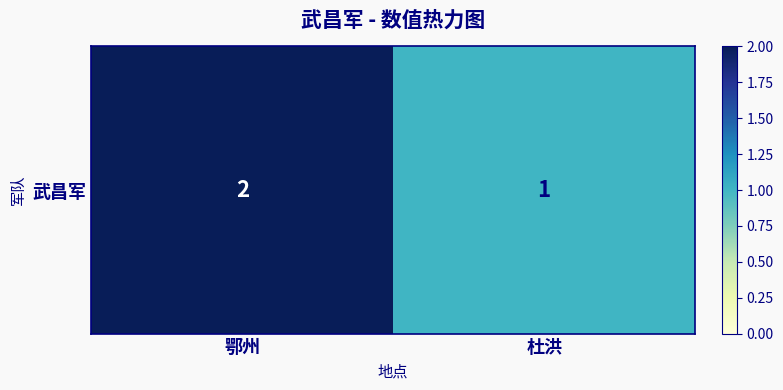

Count the values in the range 1 to 2.

2